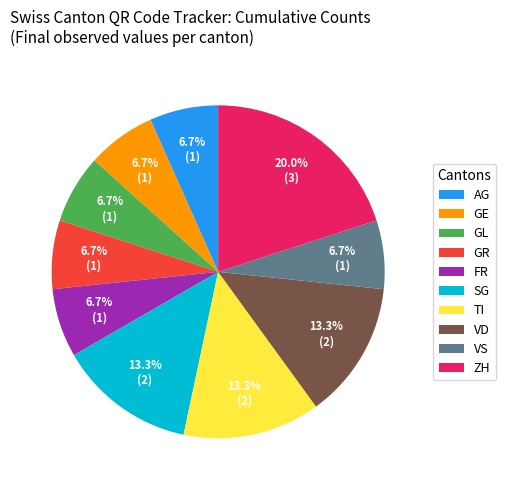

The GR slice represents 16% of the pie. True or false?

False